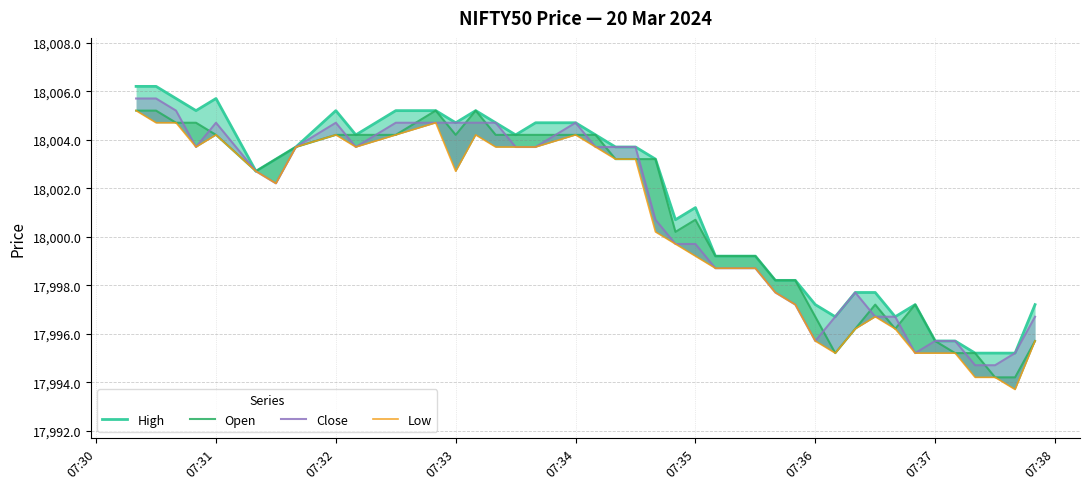

What is the lowest value of the Close series?

17994.7